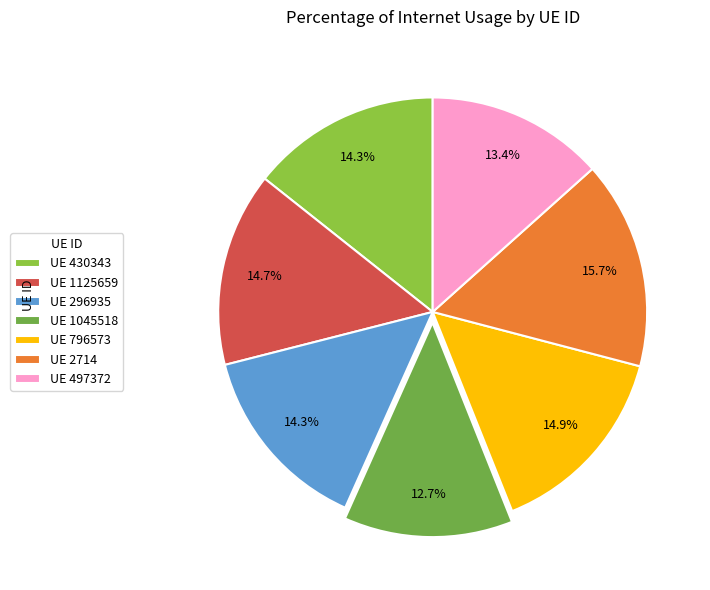

How many slices are in this pie chart?

7